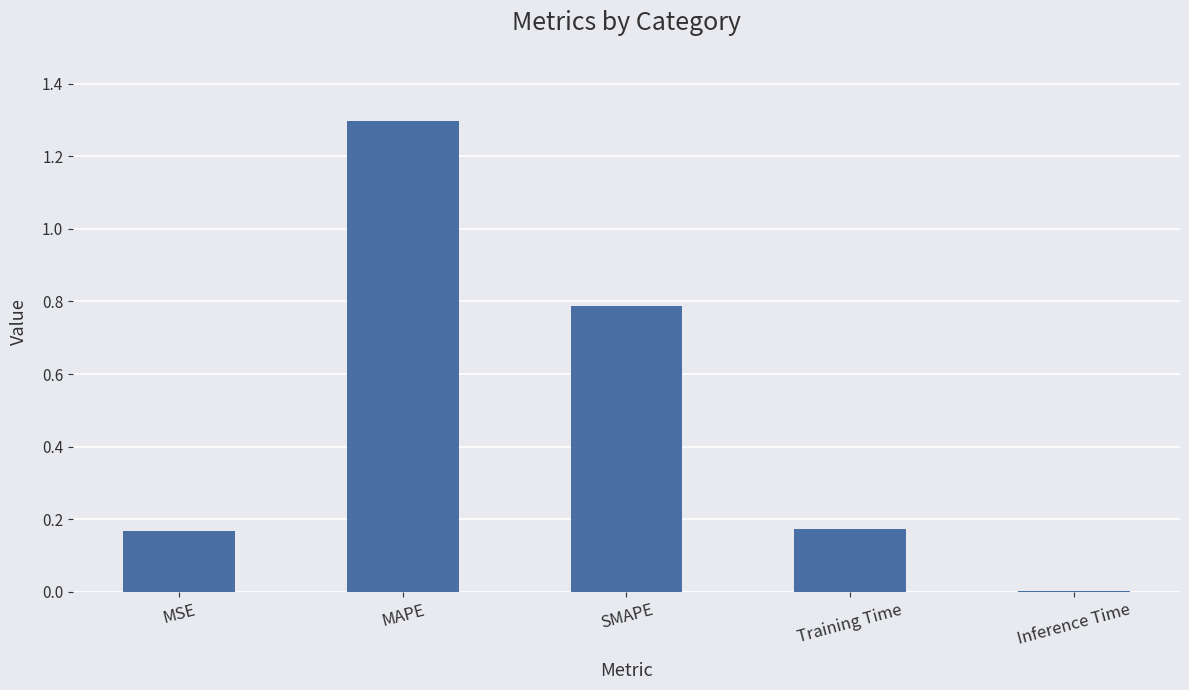

Which has a higher value, Inference Time or MAPE?

MAPE